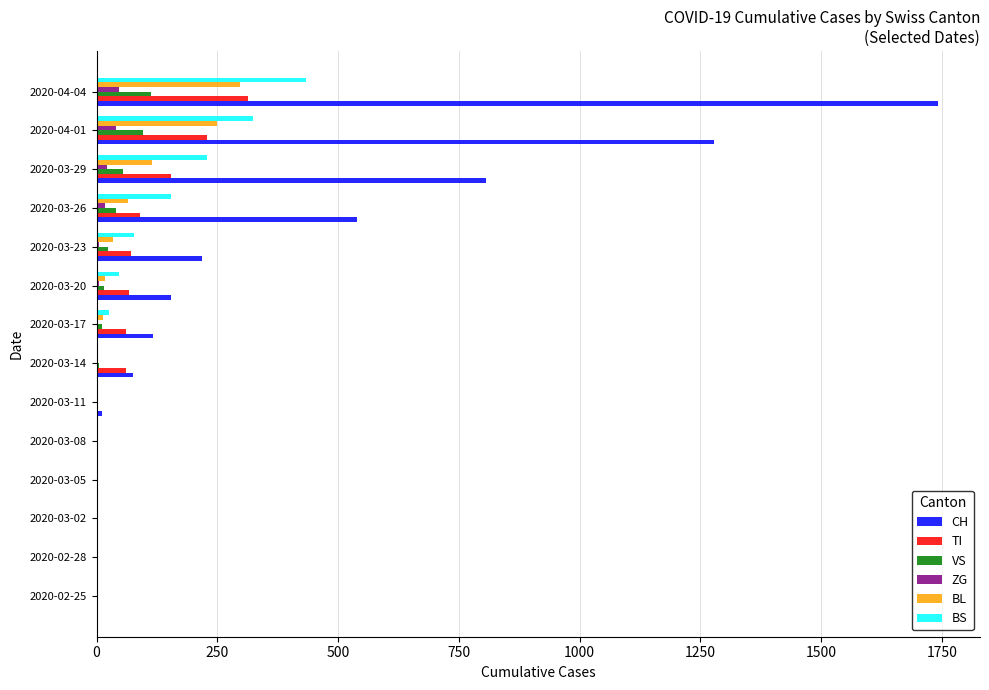

Which series changed the most between 2020-03-11 and 2020-03-23?

CH